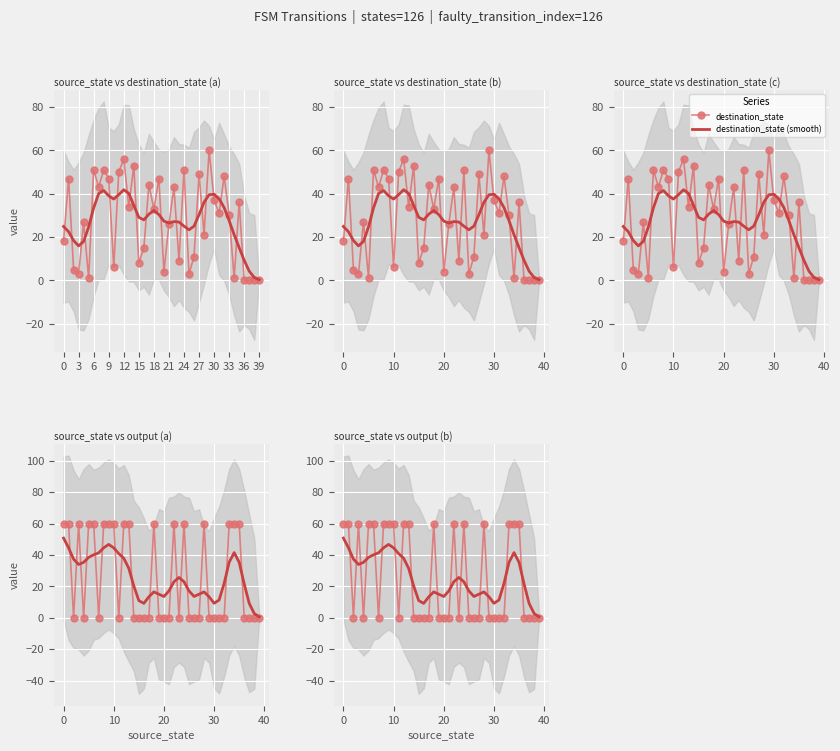

The output_symbol (smooth) series shows 2.7 at 38. True or false?

True